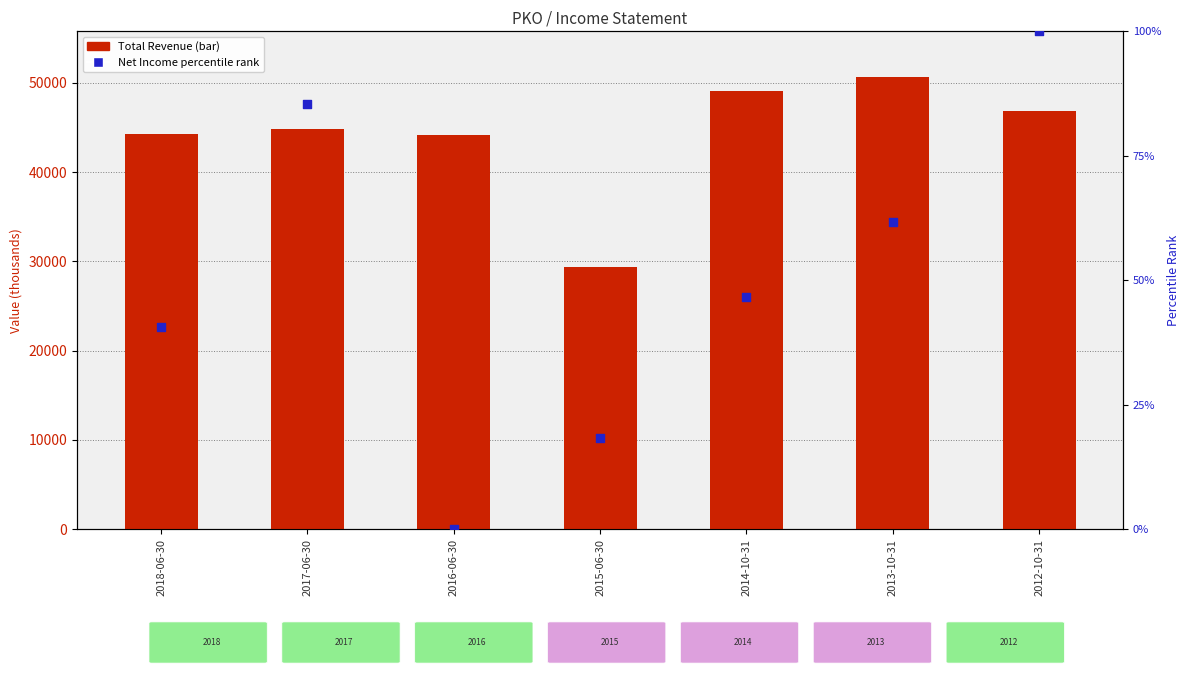

At how many categories does at least one series exceed 23661?

7